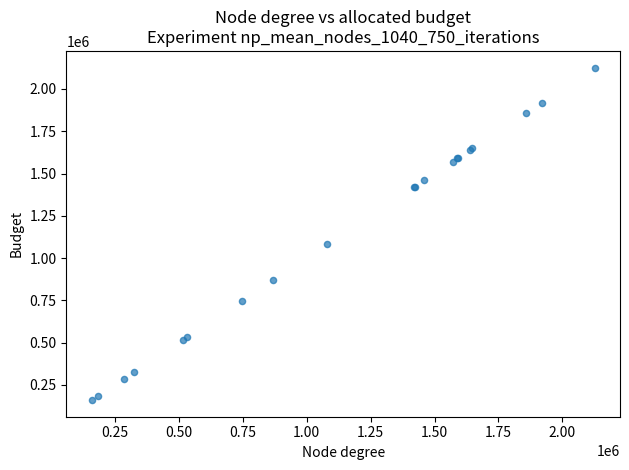

What Y value in the scatter plot is closest to 1143264?

1081368